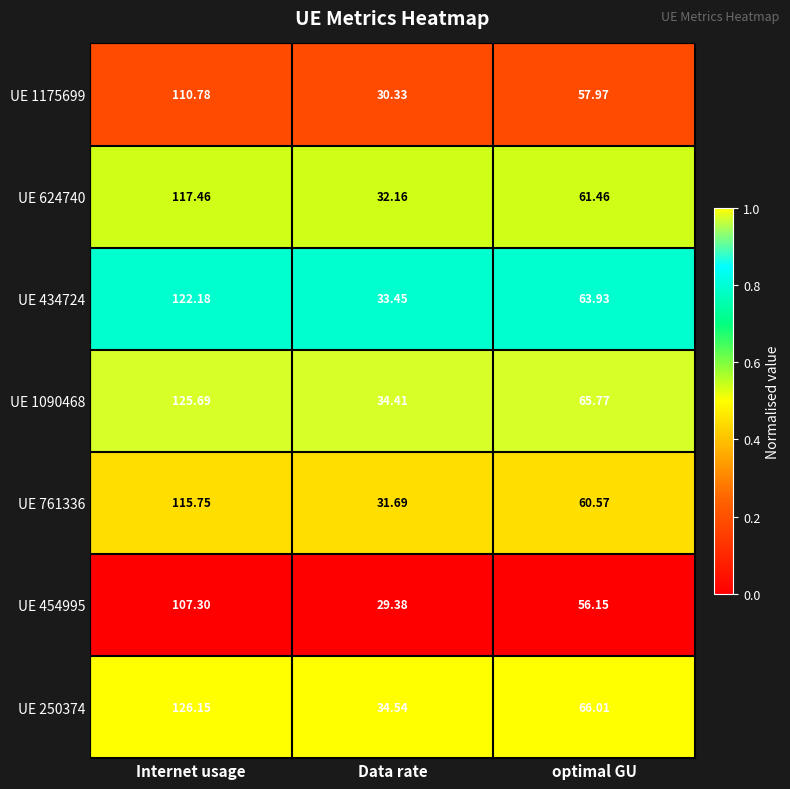

Which category has the lowest value across all series?

Data rate